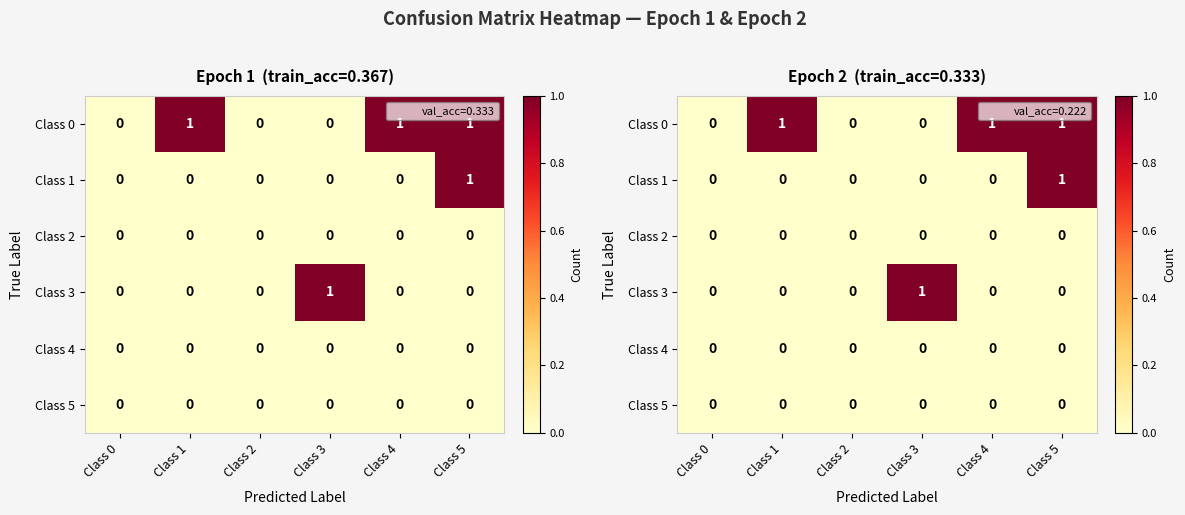

How many series are shown in this chart?

6